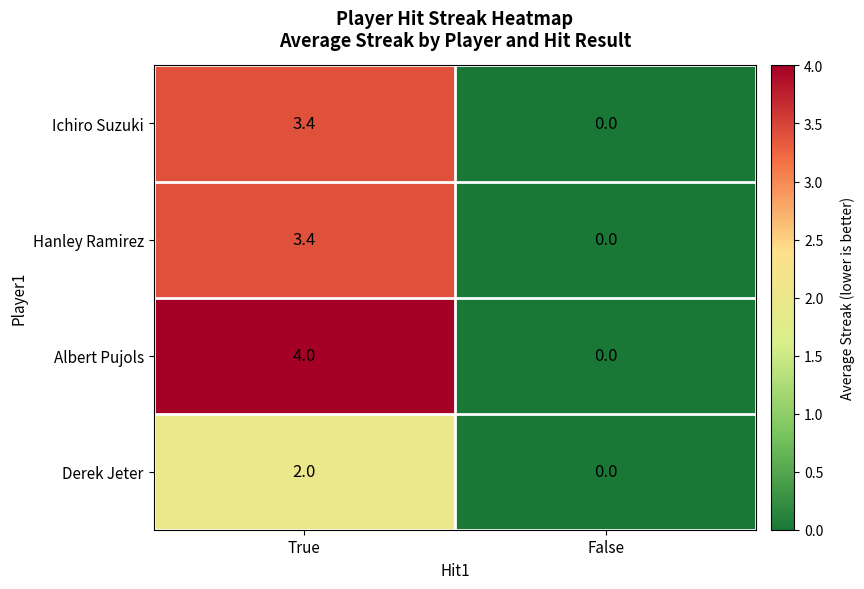

What is the difference between the maximum and minimum values in the Ichiro Suzuki series?

3.4